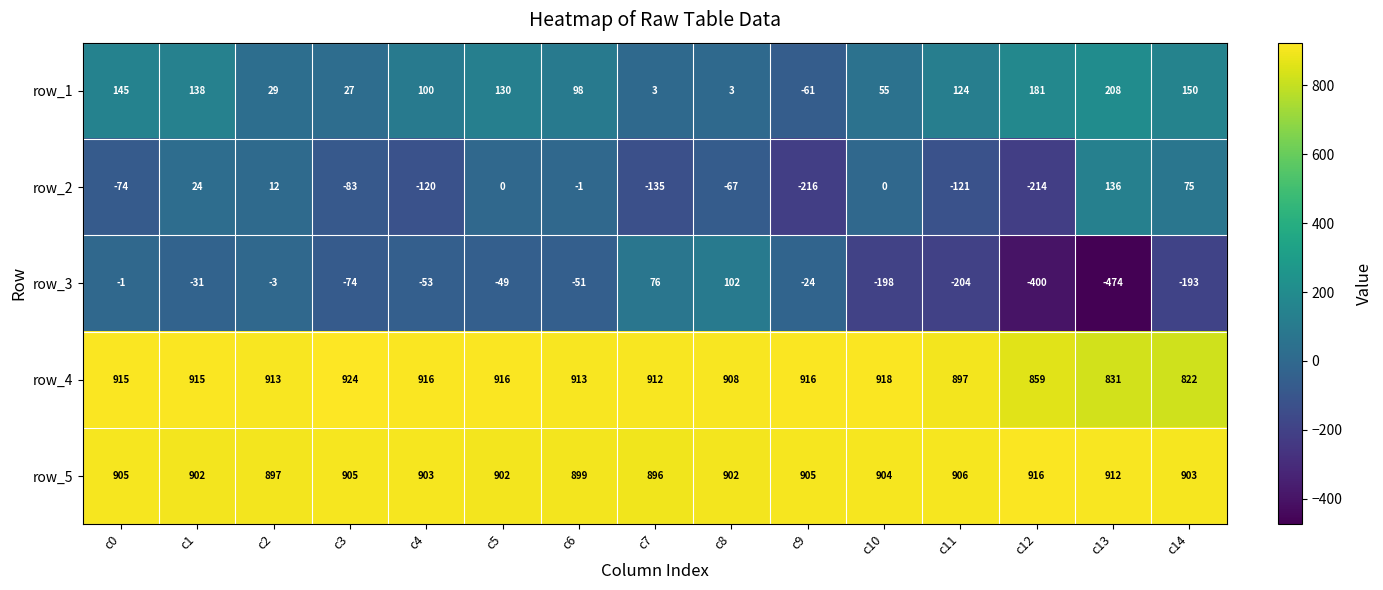

Read the row_5 value at c13.

912